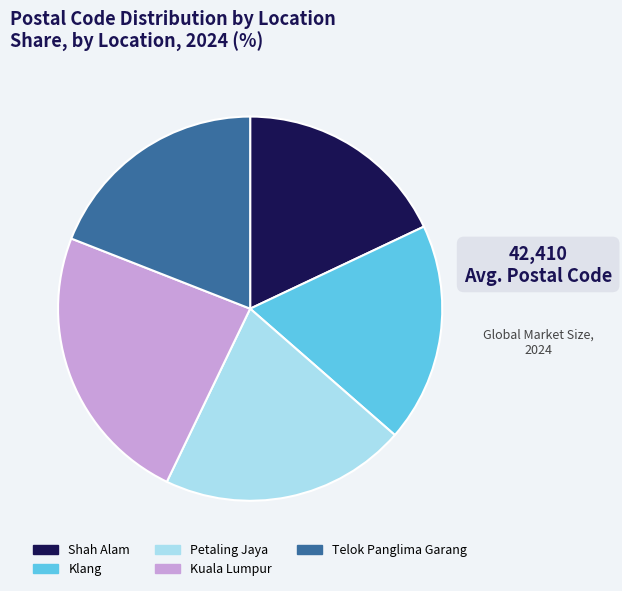

Which has a higher value, Klang or Petaling Jaya?

Petaling Jaya